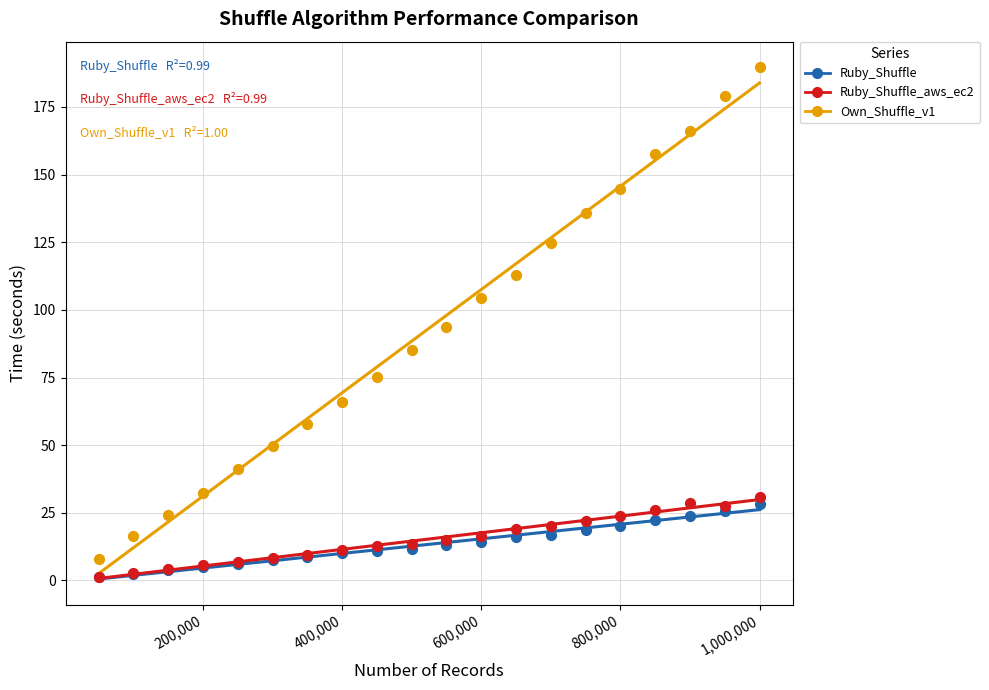

Which series has the largest Y range (max minus min)?

Own_Shuffle_v1